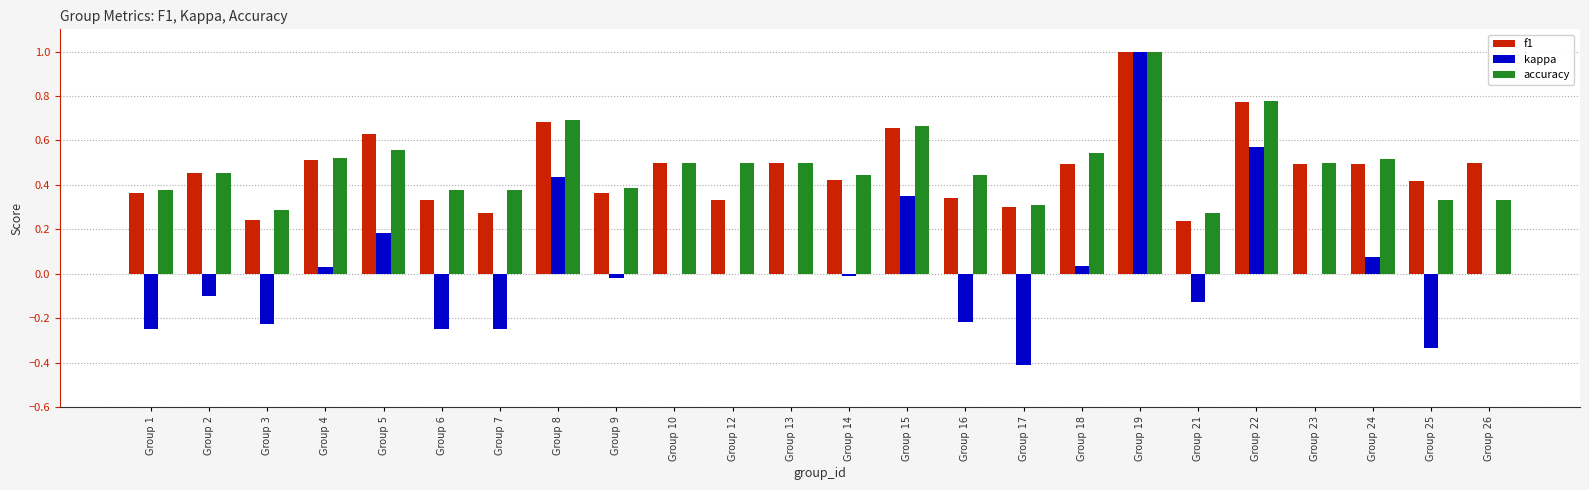

What is the sum of the f1 values at Group 16 and Group 22?

1.1